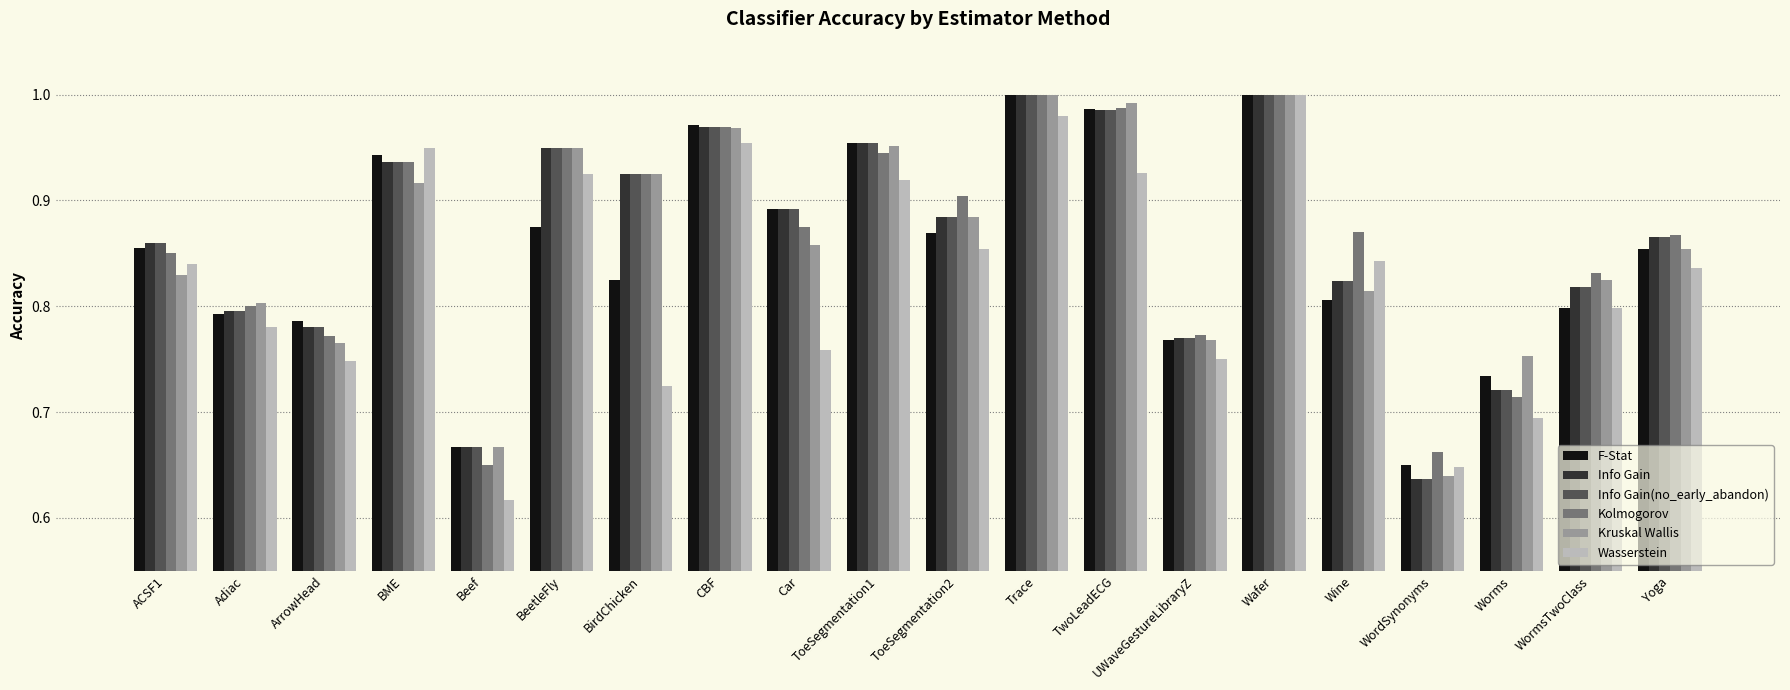

Which series changed the most between ToeSegmentation1 and Wine?

F-Stat